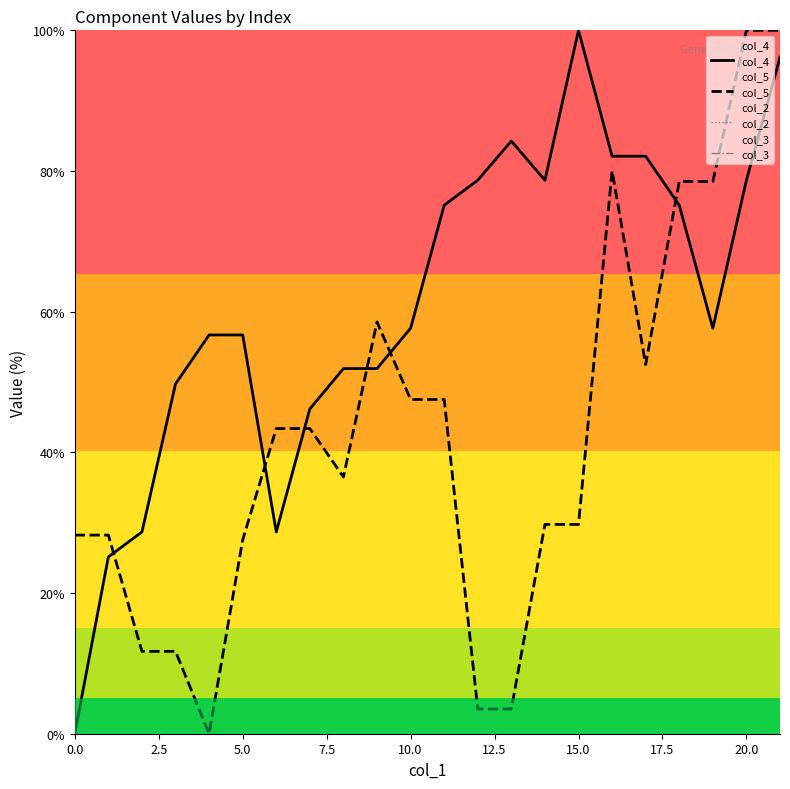

In col_5, how many points are higher than both neighbors (excluding endpoints)?

2